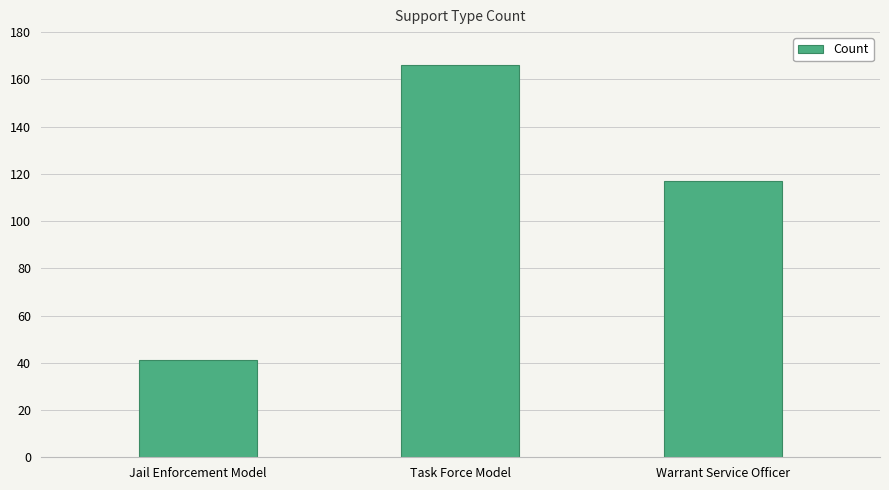

What is the difference between the second highest and minimum values?

76